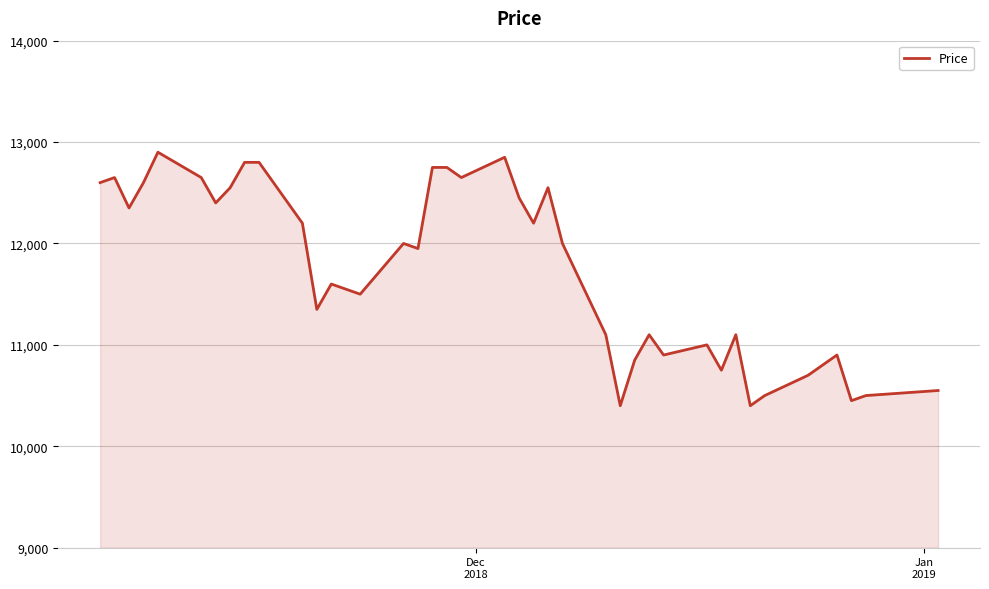

What is the greatest value displayed?

12900